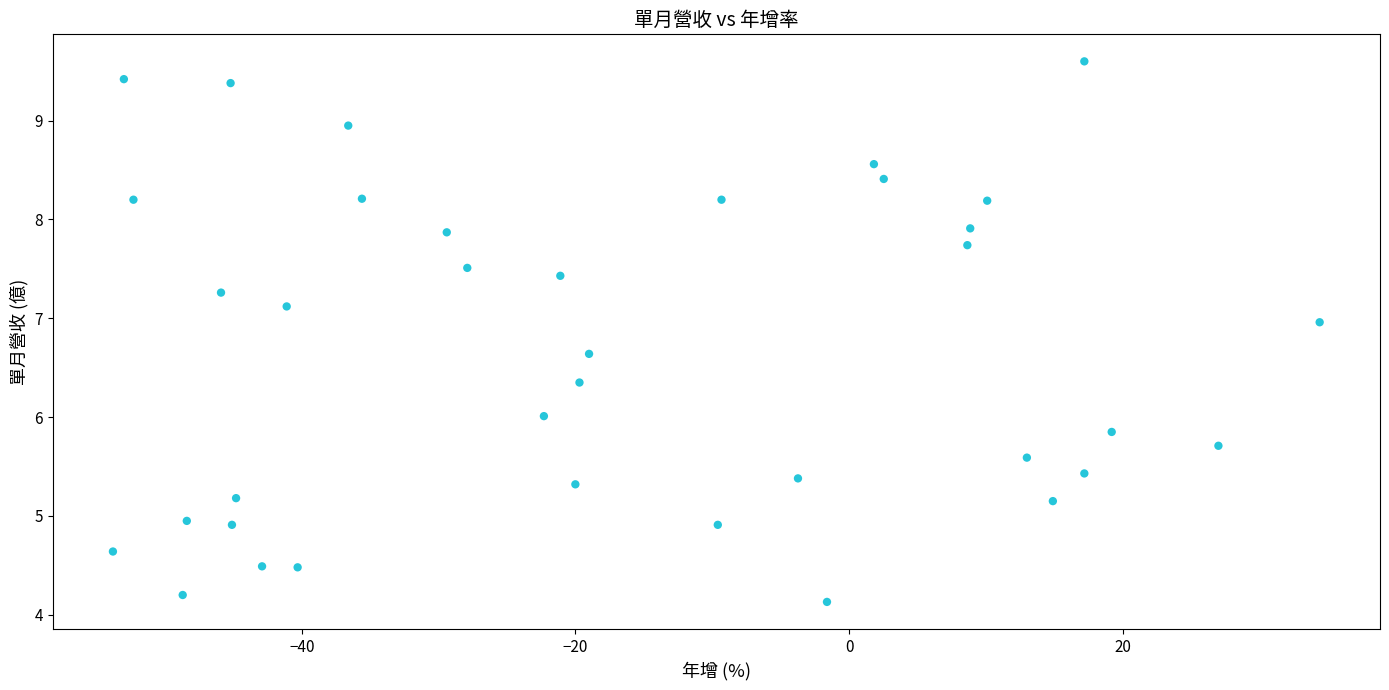

What is the range of Y values (max minus min)?

5.5